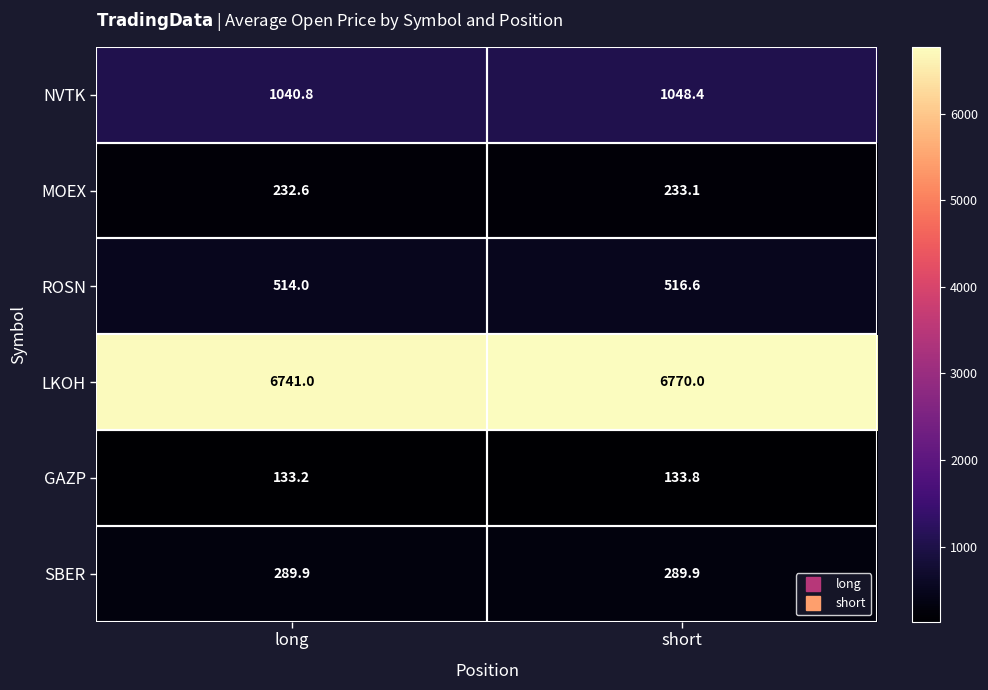

What is the minimum value for LKOH?

6741.0